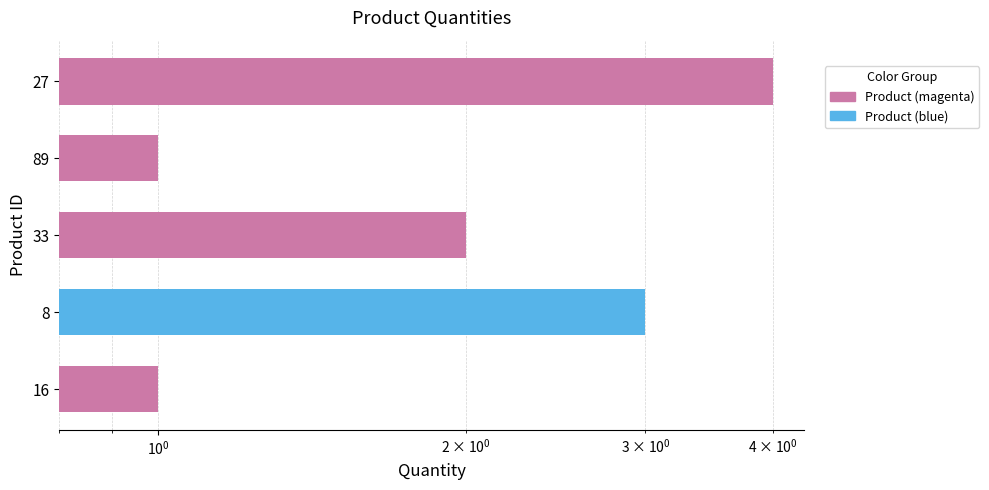

What is the average value?

2